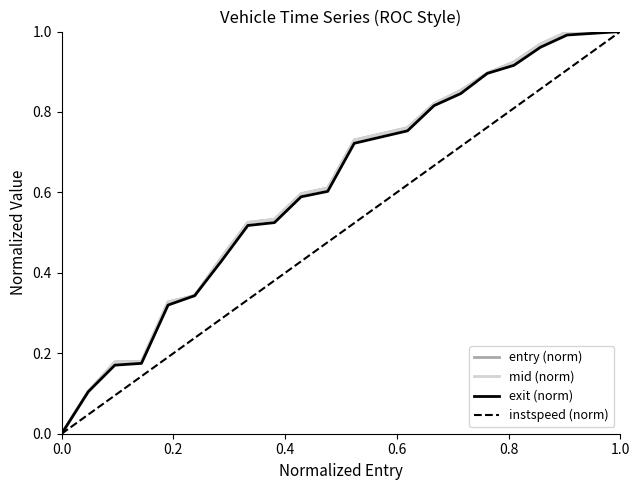

What is the value of the exit point at the 18th from the left?

0.9